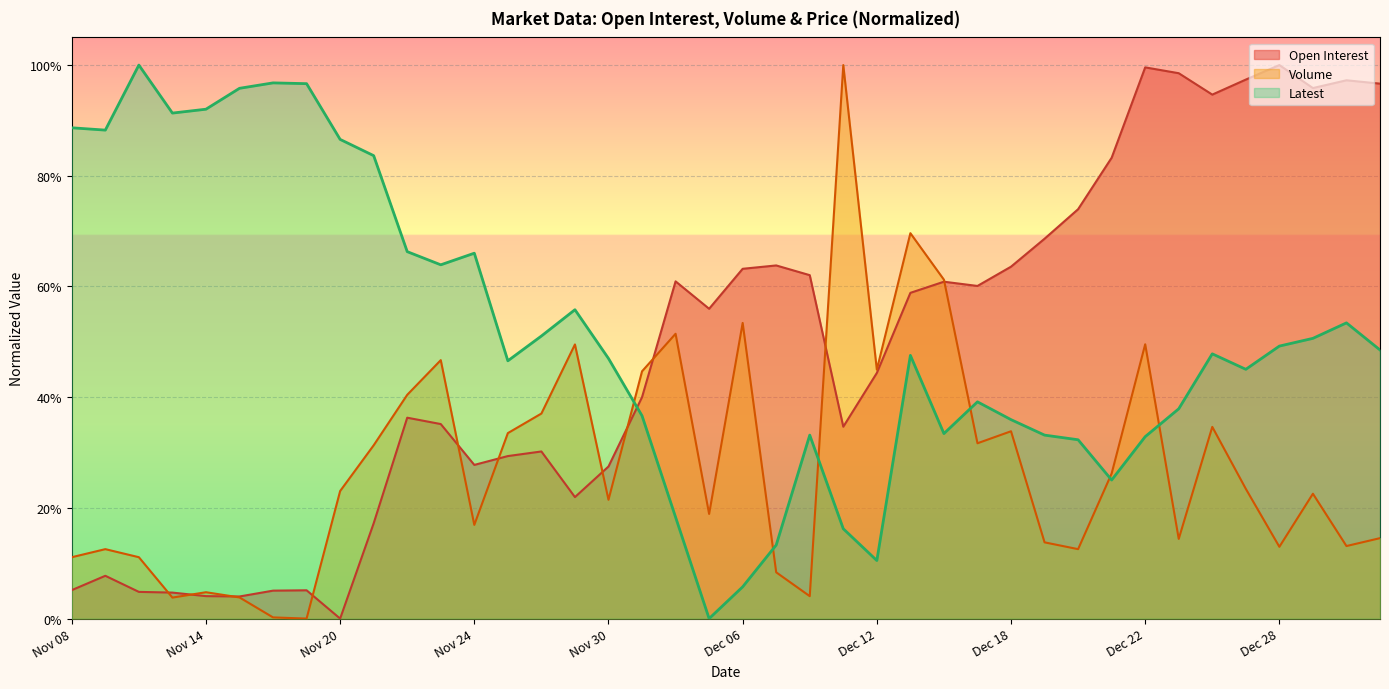

At which category is the sum across all series the highest?

Dec 22